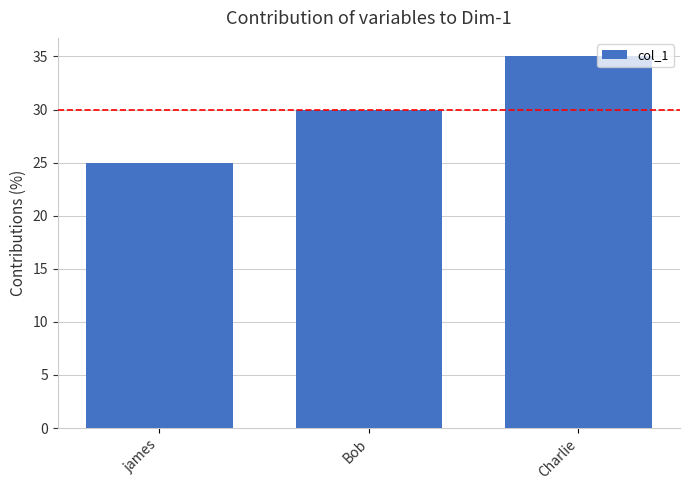

How many data points are less than 30?

1